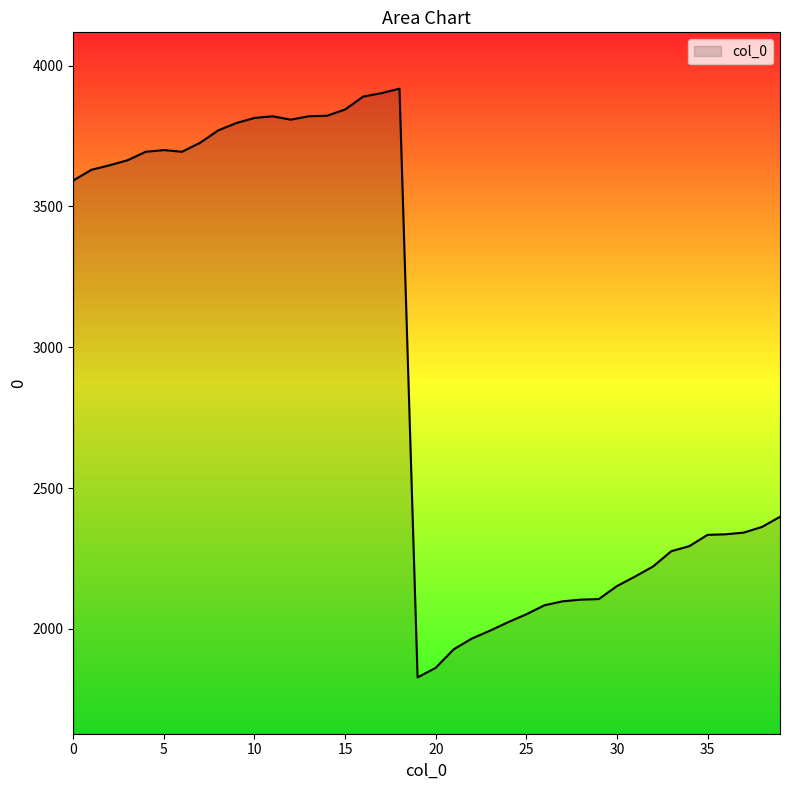

What is the smallest value displayed?

1828